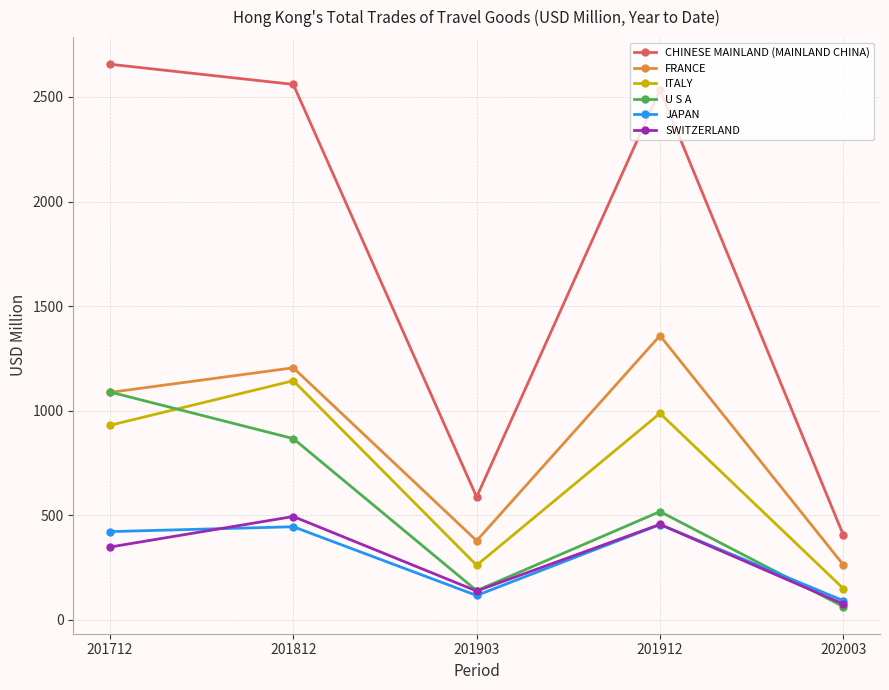

How many categories are shown in the chart?

5